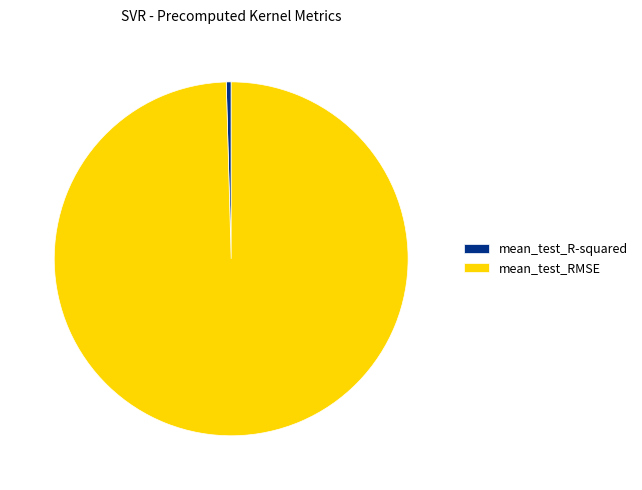

Between mean_test_RMSE and mean_test_R-squared, which is larger?

mean_test_RMSE